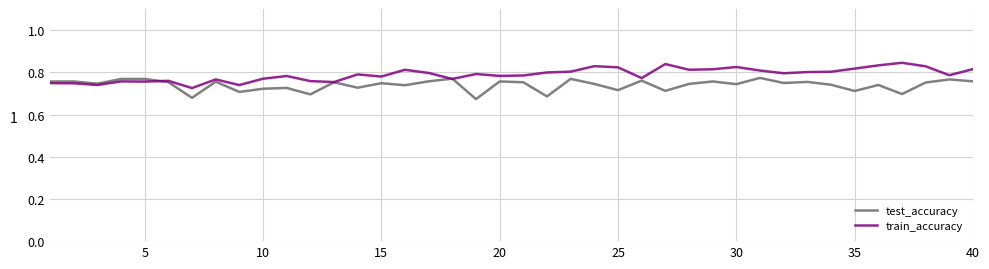

Rank the series by their maximum value, from lowest to highest.

test_accuracy, train_accuracy